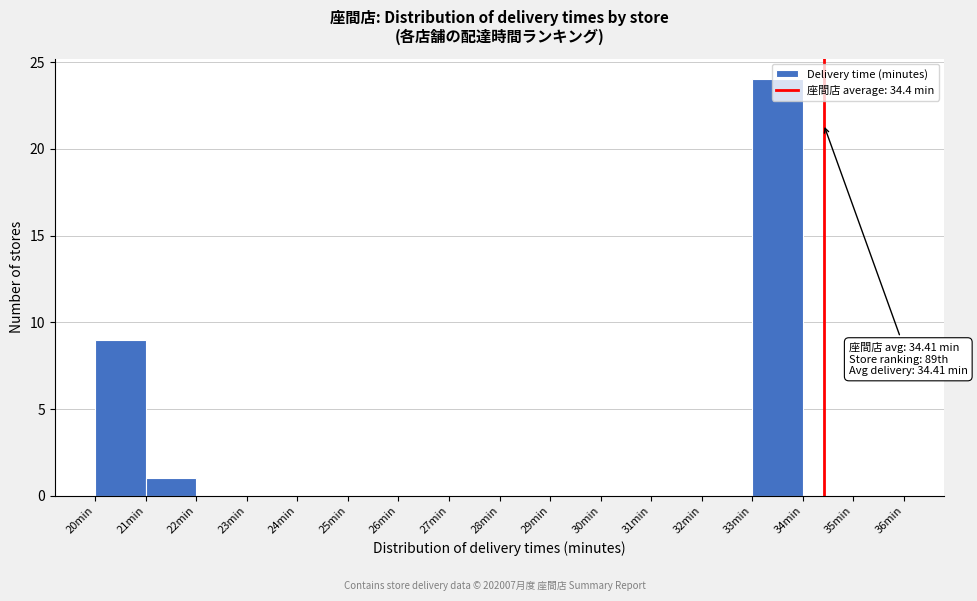

Which range on the x-axis has the tallest bar?

33 to 34